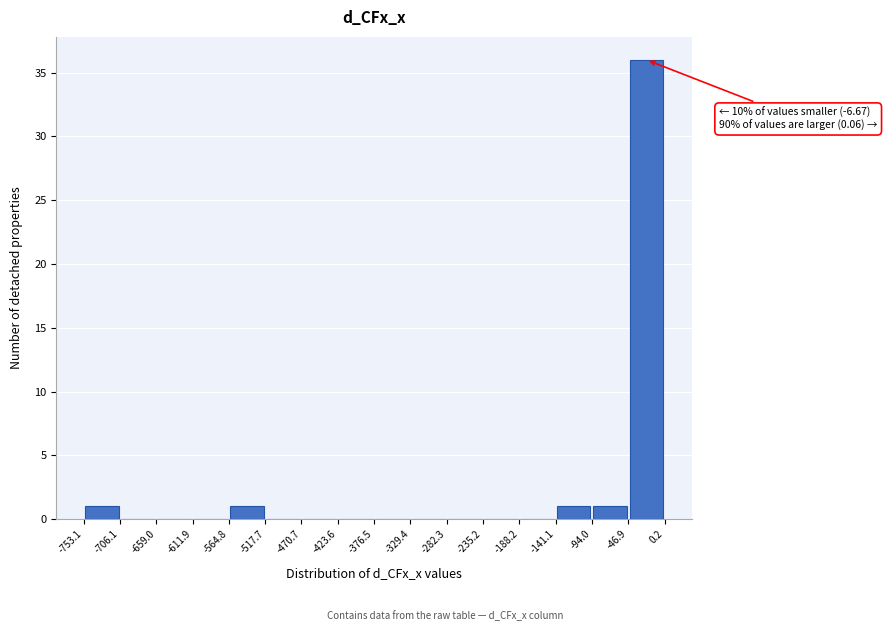

Which range on the x-axis has the tallest bar?

-46.9 to 0.2